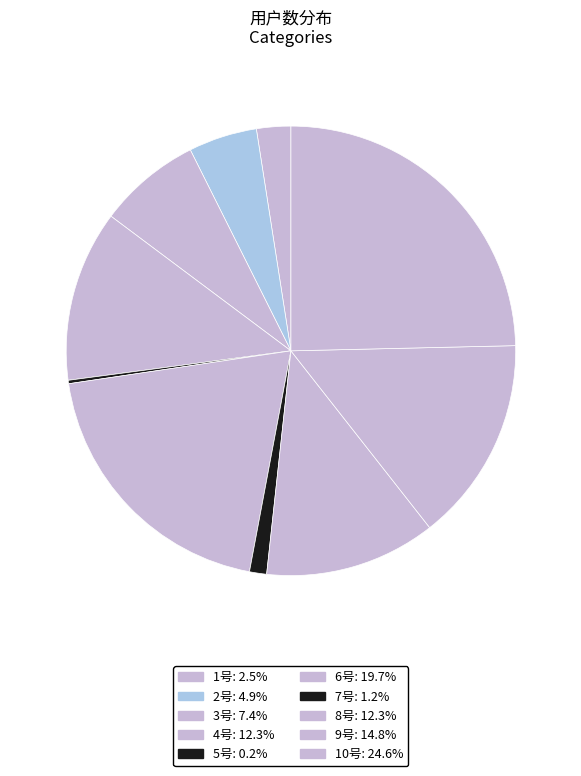

Is it true that 1号 is 2% of the pie?

True